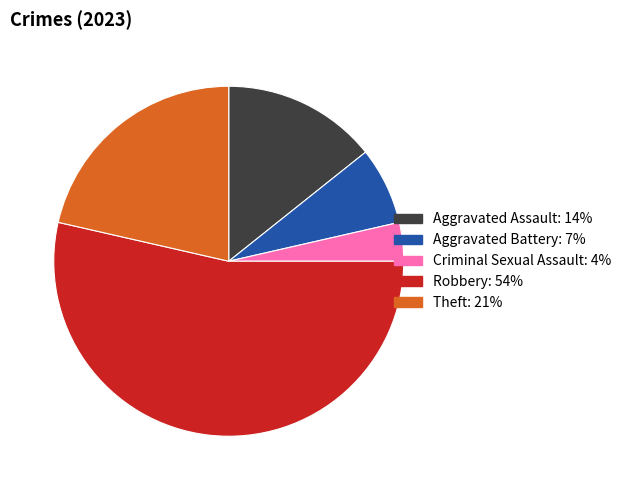

What is the majority slice?

Robbery